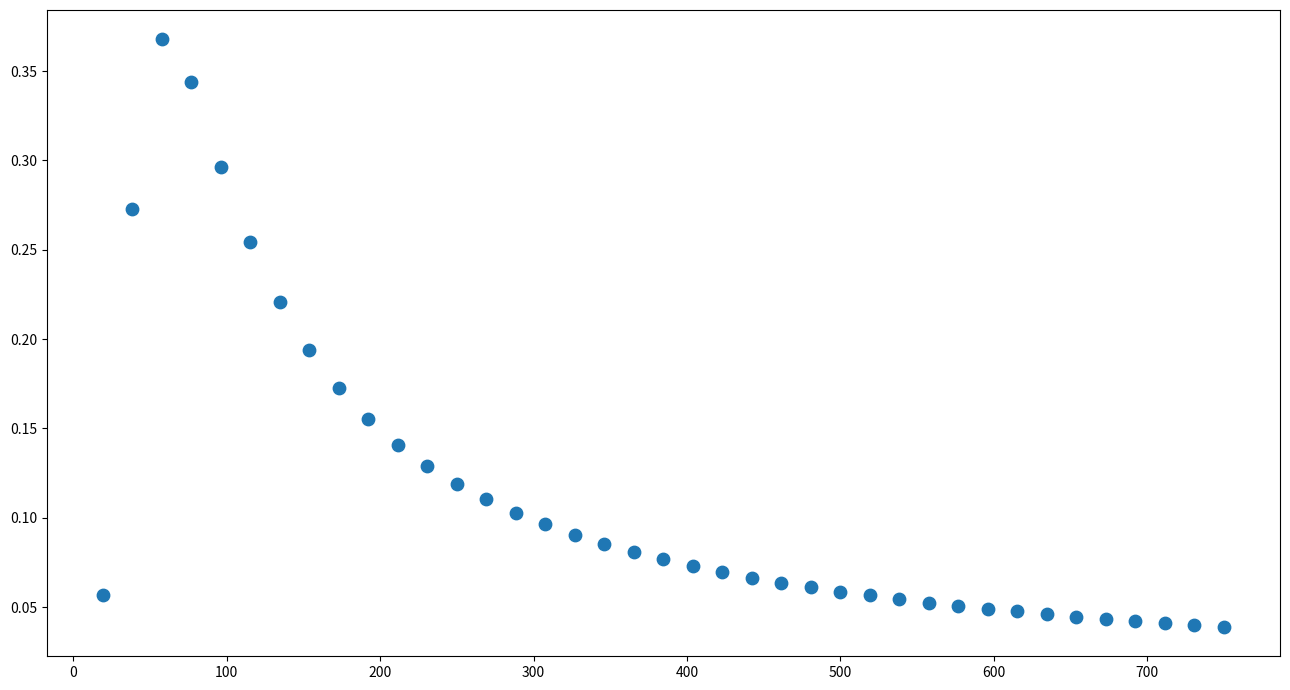

What is the range of X values (max minus min)?

730.8